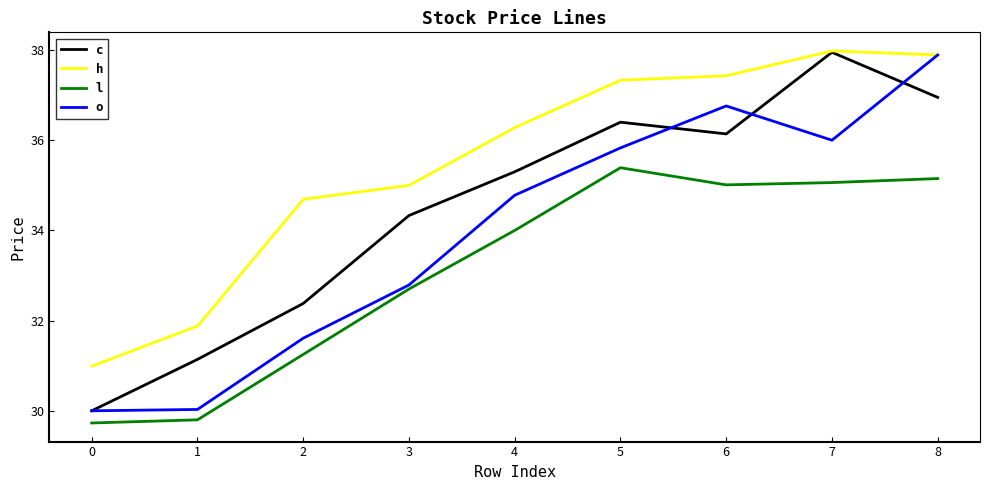

Which category has the highest value in the c series?

7